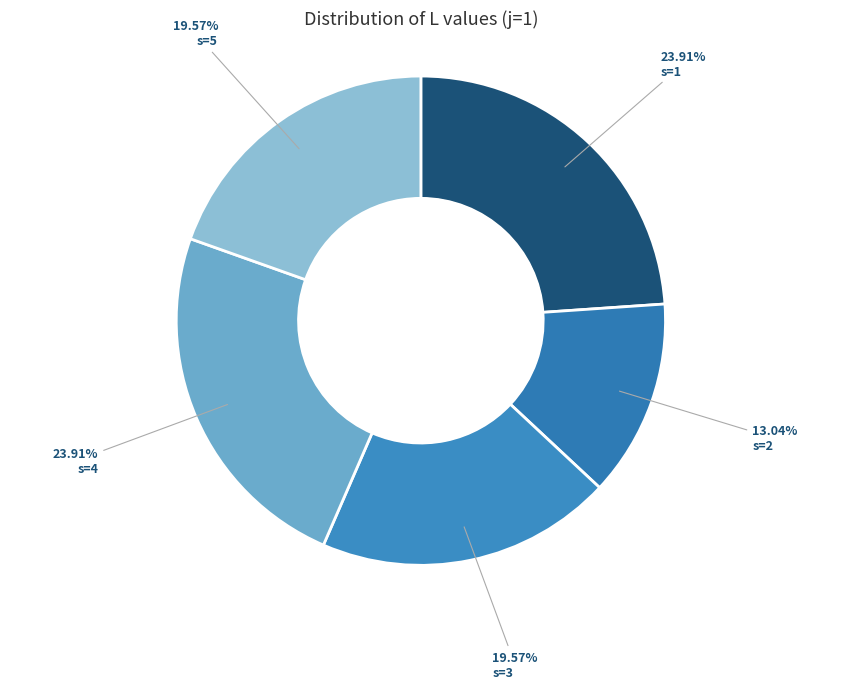

How many slices are in this pie chart?

5